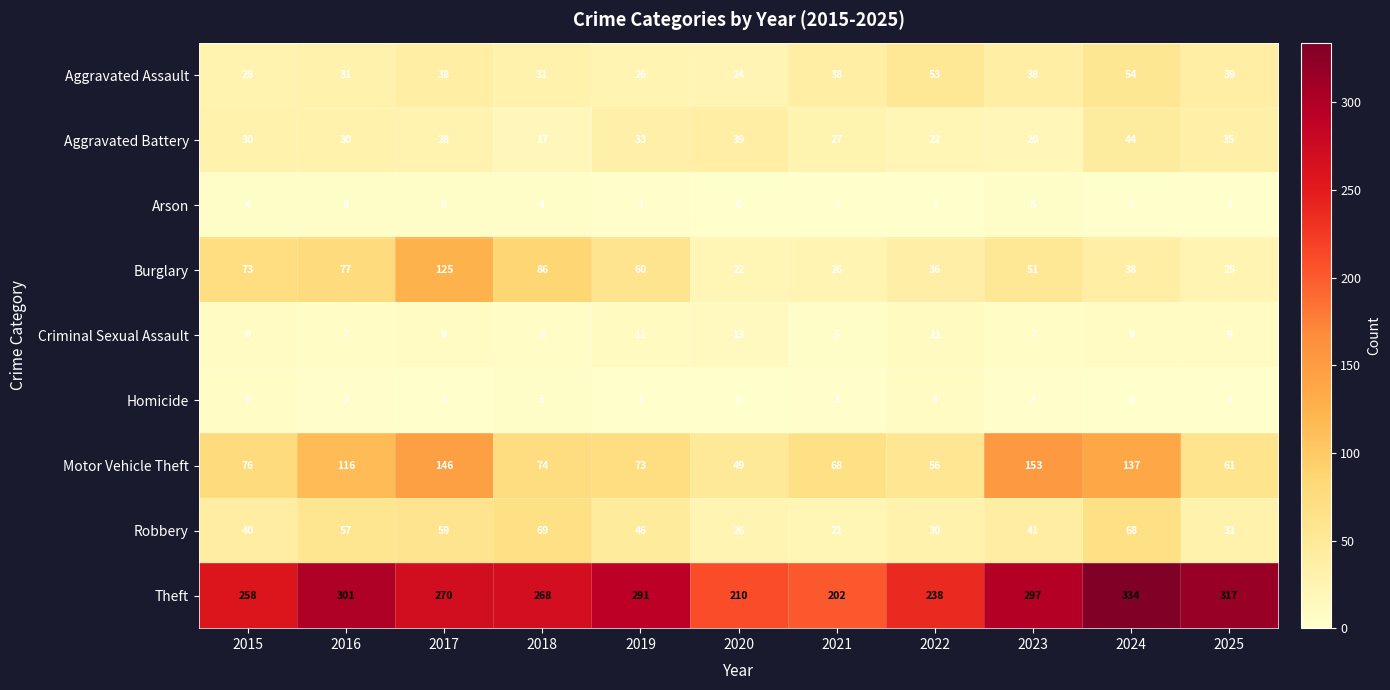

What is the greatest value displayed?

334